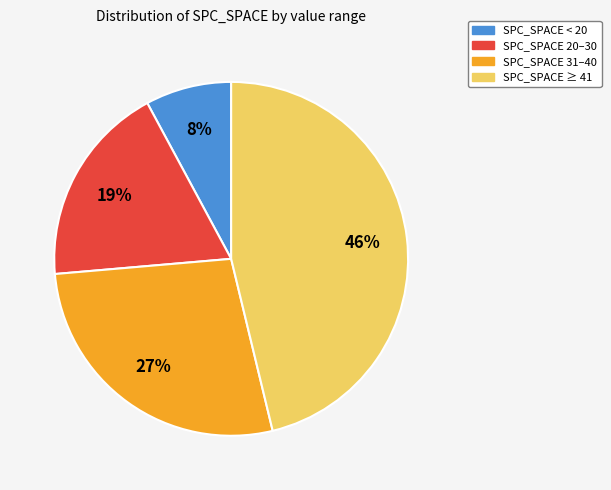

Count the number of slices in the pie.

4